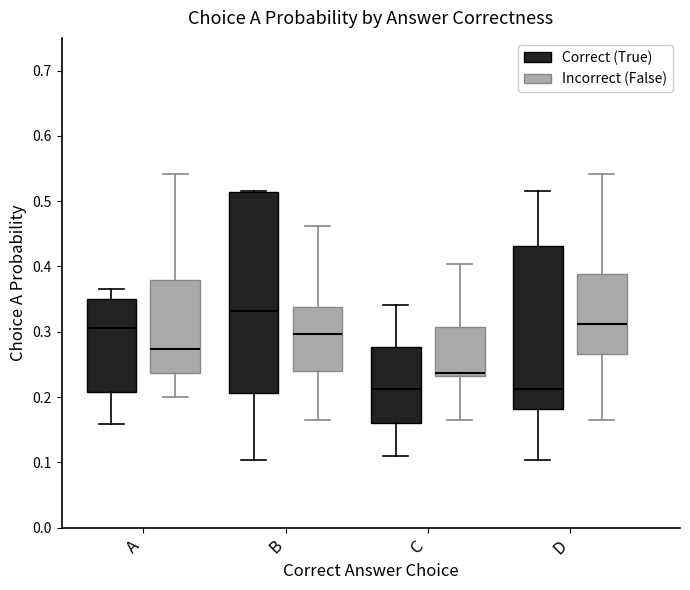

Reading left to right, transcribe this box plot: for each box, give where its median line is, the range the box spans, and where its two whiskers end, as read against the y-axis. The values are not printed on the chart, so give them approximately, as read against the axis.

A (Correct (True)): median 0.31, box 0.21 to 0.35, whiskers 0.16 to 0.36
A (Incorrect (False)): median 0.27, box 0.24 to 0.38, whiskers 0.20 to 0.54
B (Correct (True)): median 0.33, box 0.21 to 0.51, whiskers 0.10 to 0.51
B (Incorrect (False)): median 0.30, box 0.24 to 0.34, whiskers 0.17 to 0.46
C (Correct (True)): median 0.21, box 0.16 to 0.28, whiskers 0.11 to 0.34
C (Incorrect (False)): median 0.24, box 0.23 to 0.31, whiskers 0.17 to 0.40
D (Correct (True)): median 0.21, box 0.18 to 0.43, whiskers 0.10 to 0.51
D (Incorrect (False)): median 0.31, box 0.27 to 0.39, whiskers 0.17 to 0.54